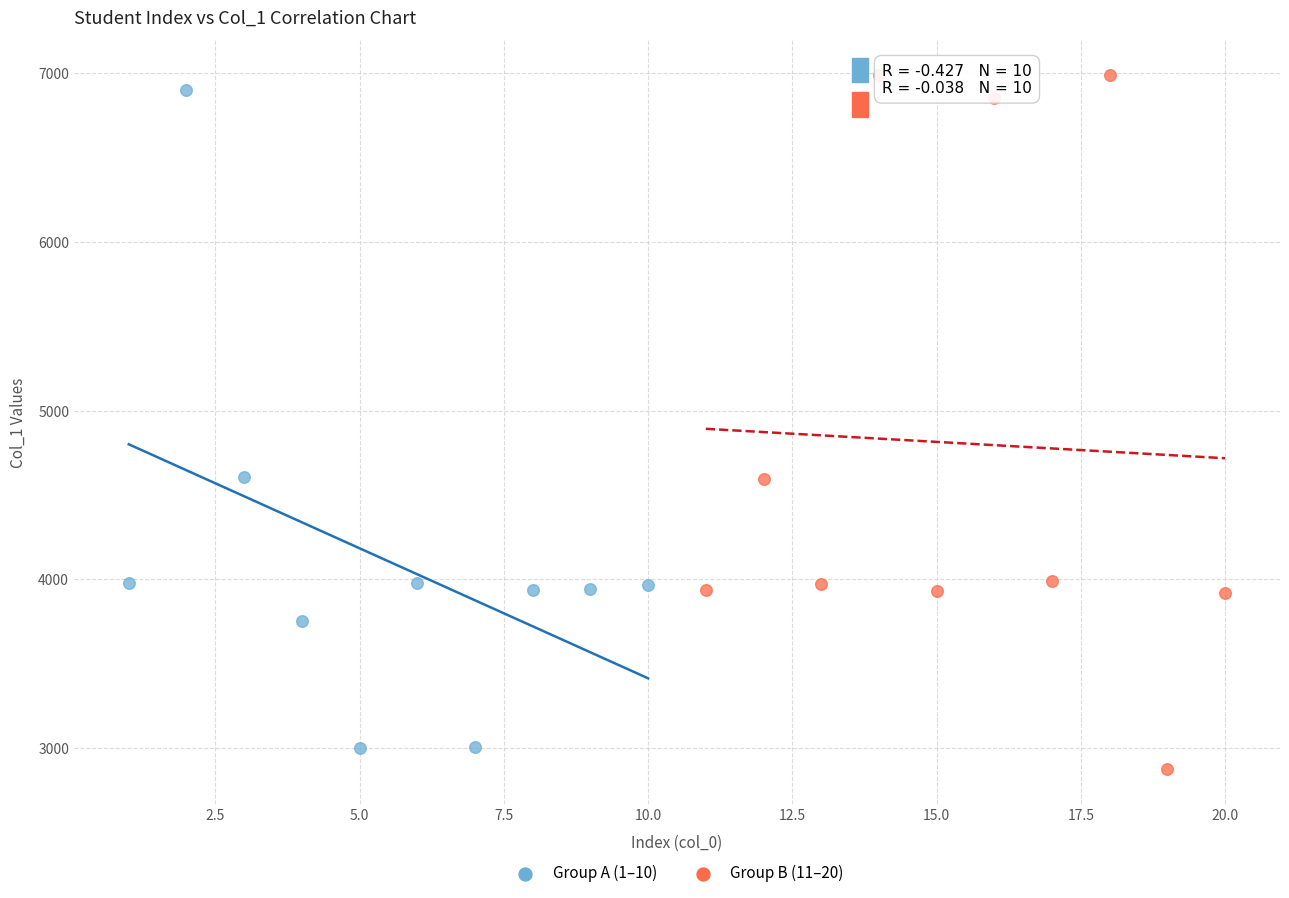

Which series reaches the maximum Y coordinate?

Group B (11–20)